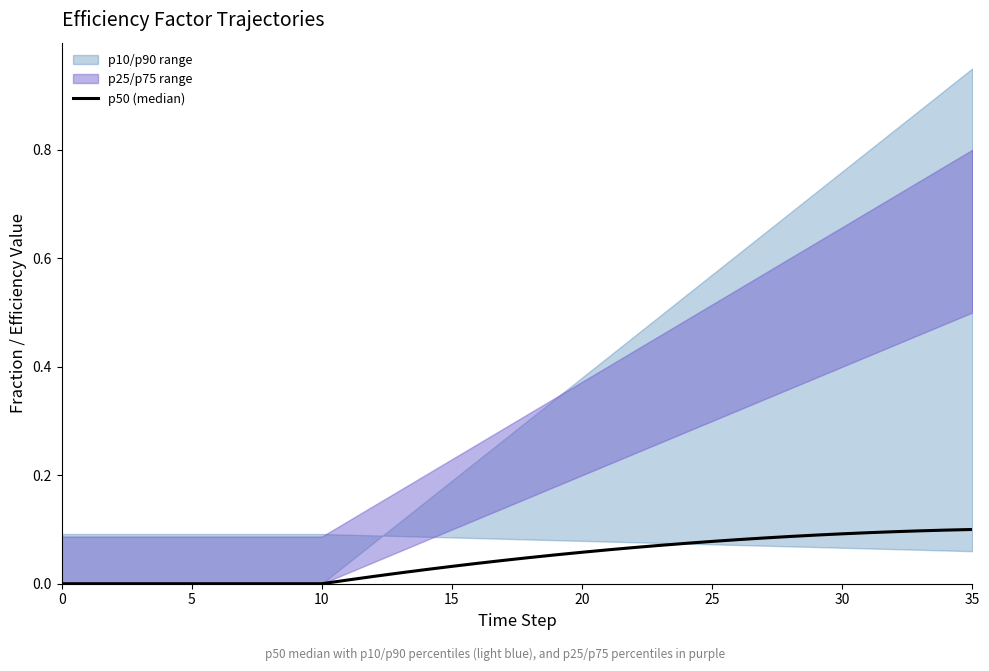

The value at 14 is 0.0. True or false?

True